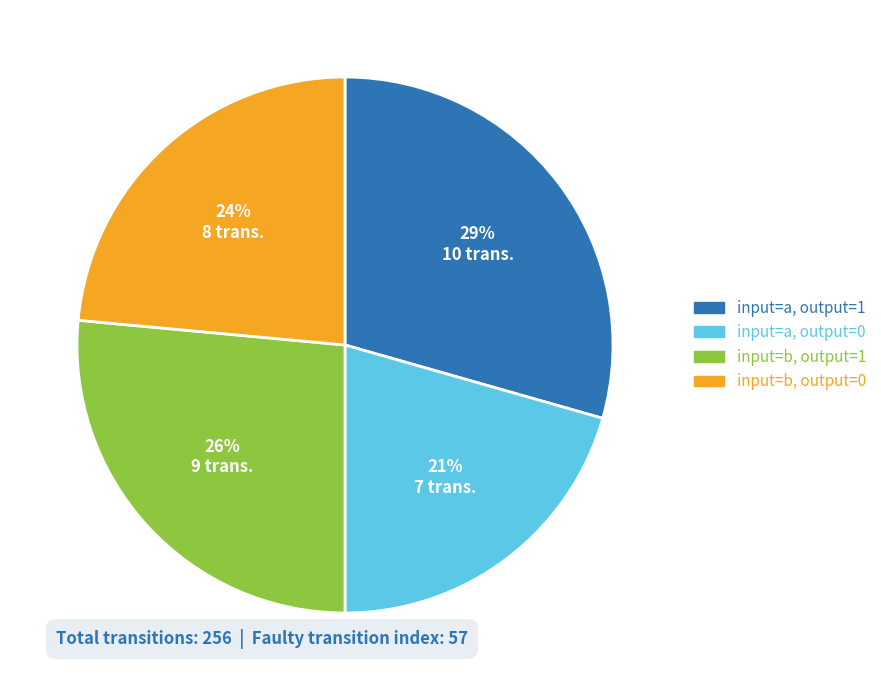

Does any single category account for the majority?

No